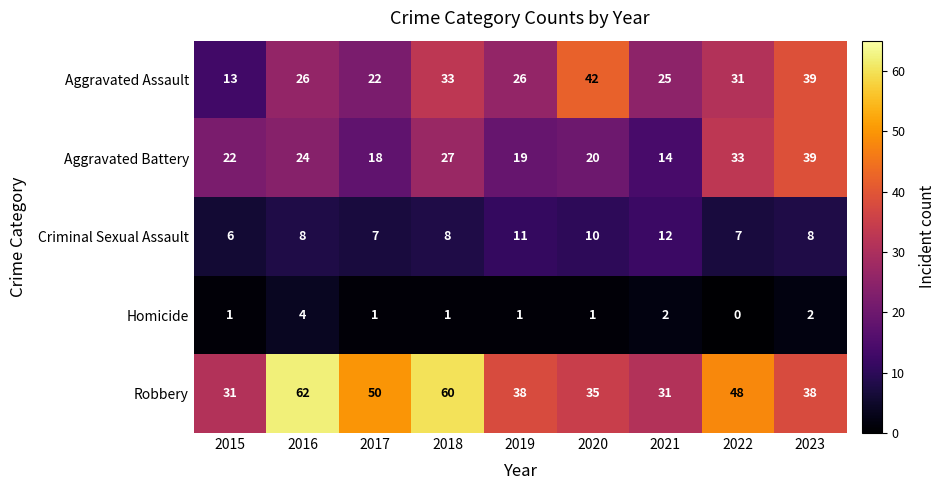

Which series changed the most between 2015 and 2018?

Robbery